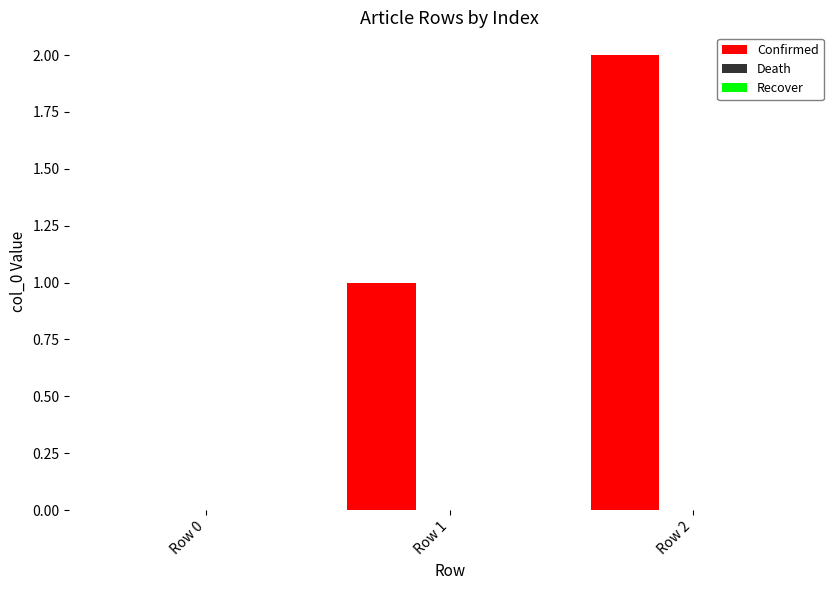

What is the sum of all values?

3